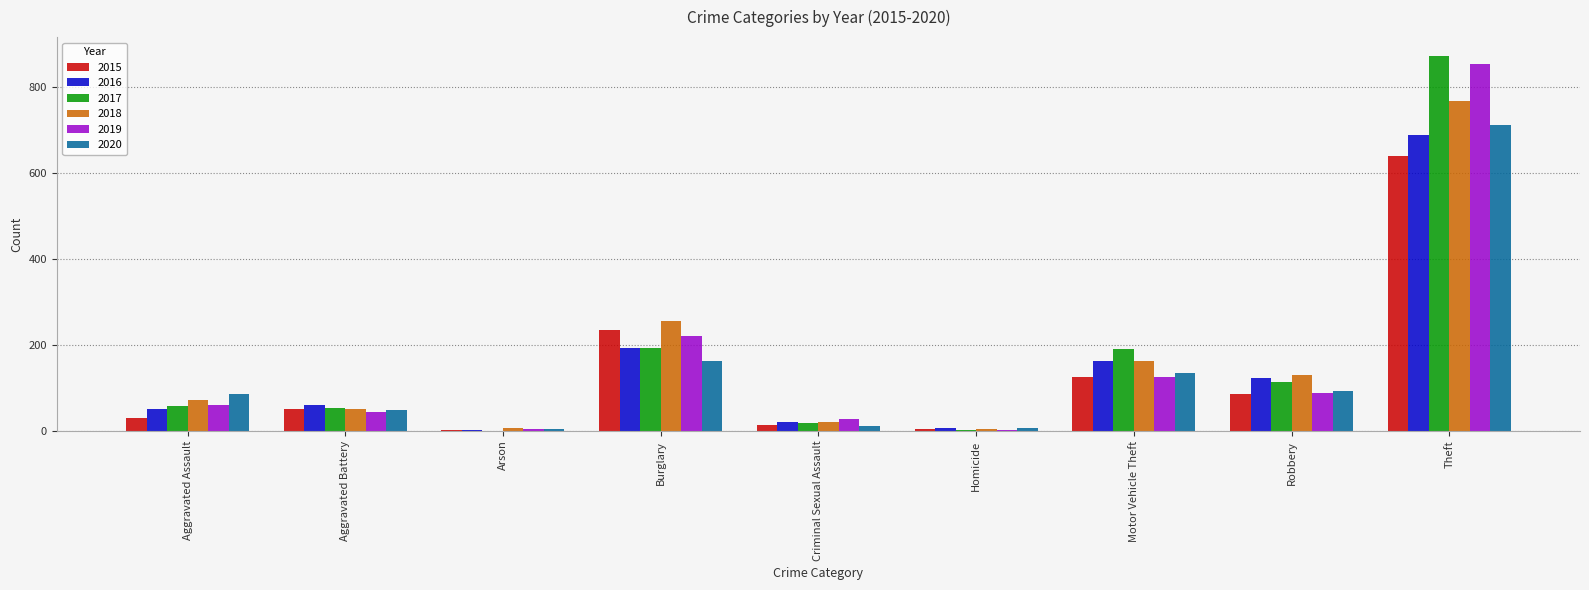

Which label corresponds to the largest value in the chart?

Theft